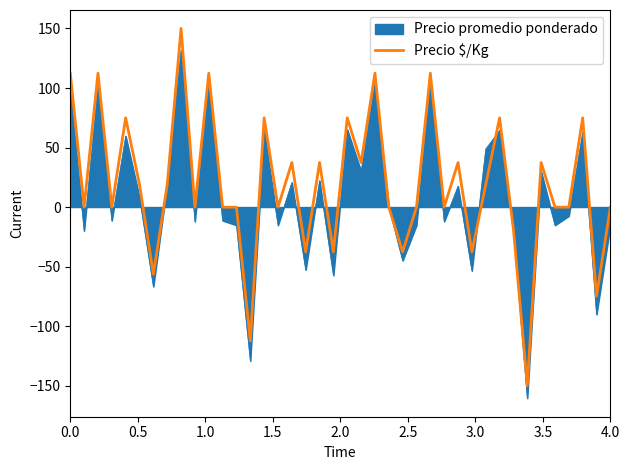

Does the chart display data point markers on the line(s)?

No